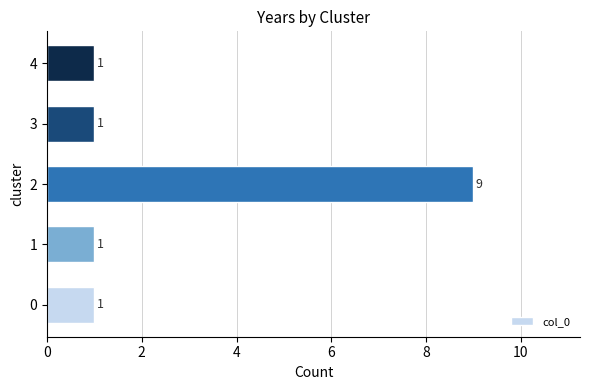

What is the sum of all values?

13